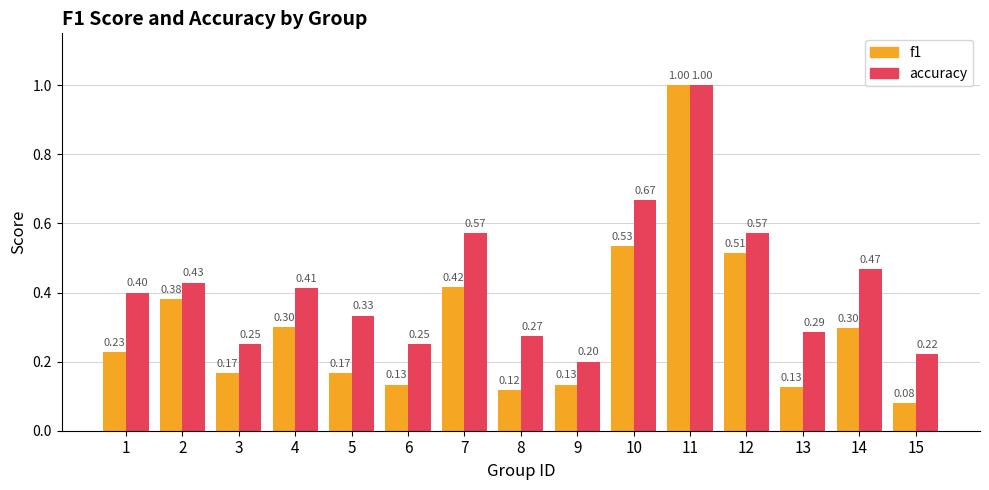

Rank the series by their average value, from highest to lowest.

accuracy, f1